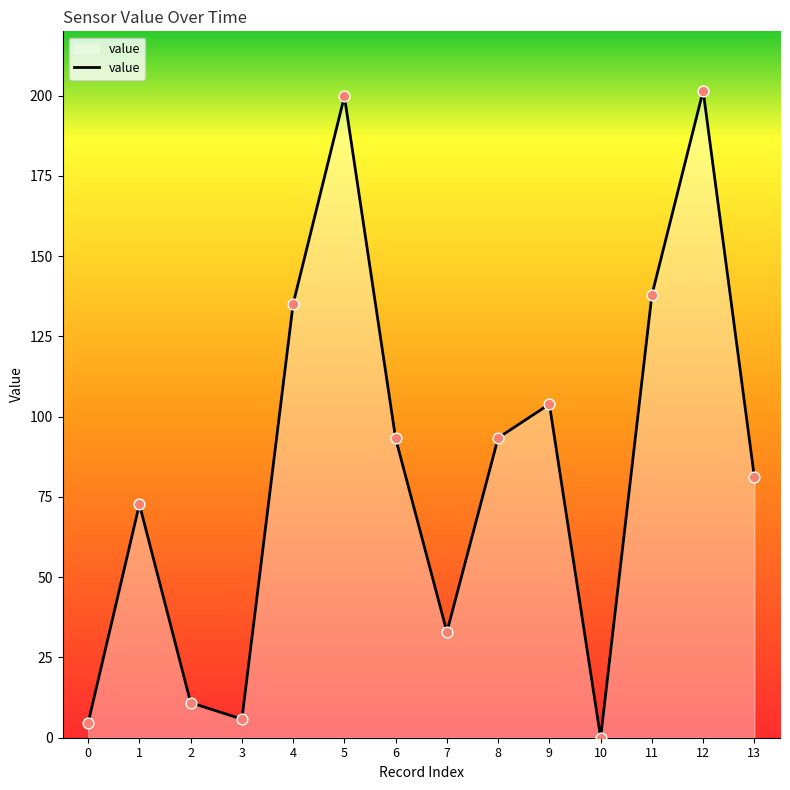

Approximately how many times larger is the value at 11 compared to 0?

29.9